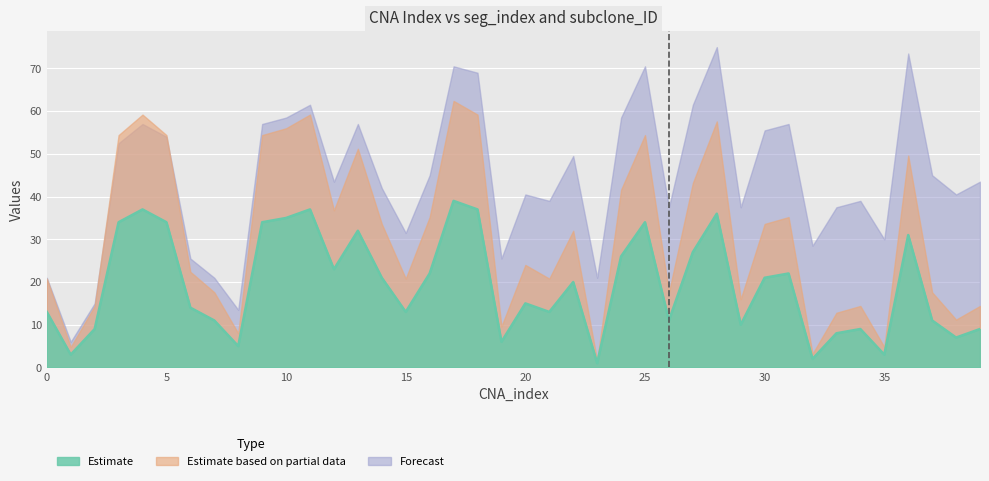

Between 0 and 25, which is larger?

25